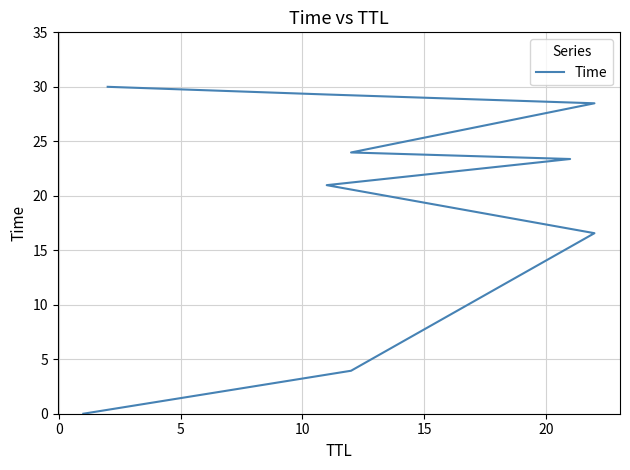

The chart shows a value of 6.6 at 0. True or false?

False